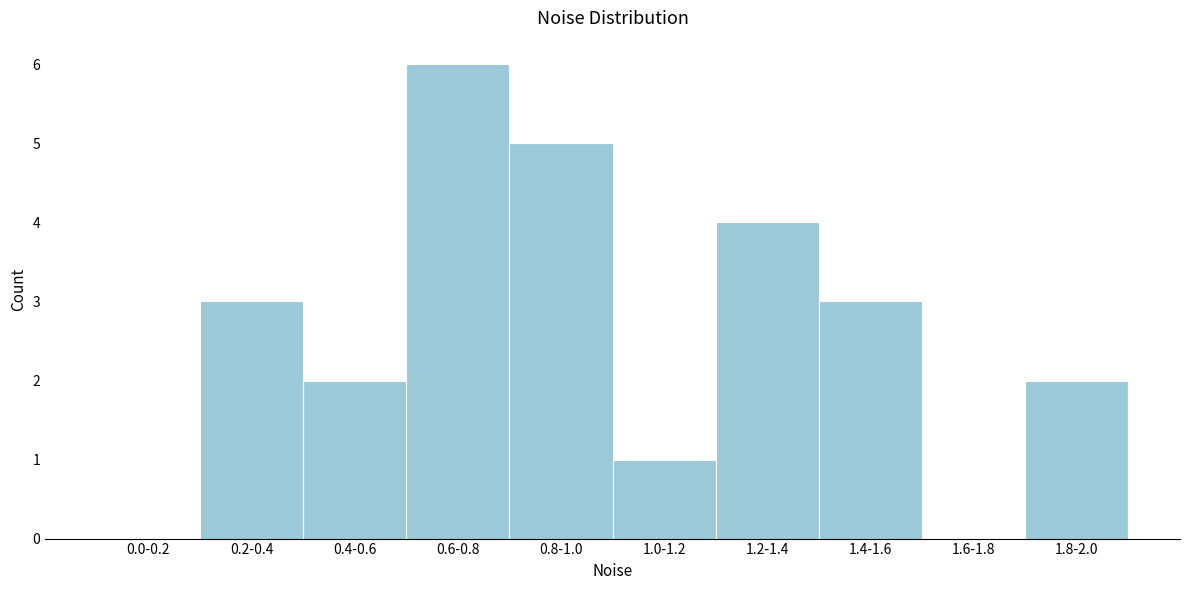

Reading left to right, transcribe all the data shown in this chart.

0.0-0.2=0	0.2-0.4=3	0.4-0.6=2	0.6-0.8=6	0.8-1.0=5	1.0-1.2=1	1.2-1.4=4	1.4-1.6=3	1.6-1.8=0	1.8-2.0=2